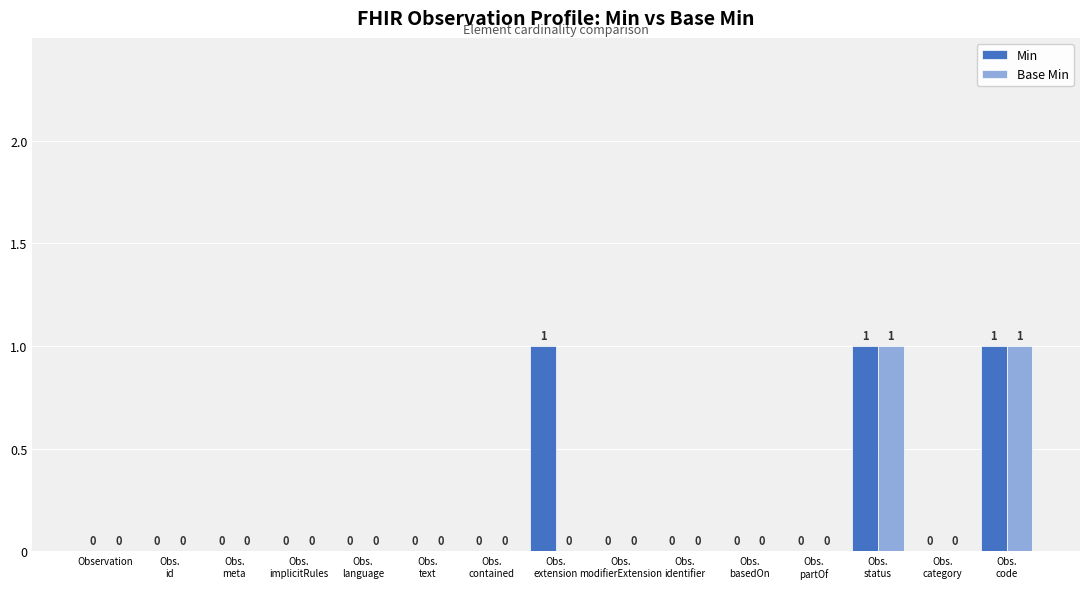

How many Base Min values are between 0 and 1?

15